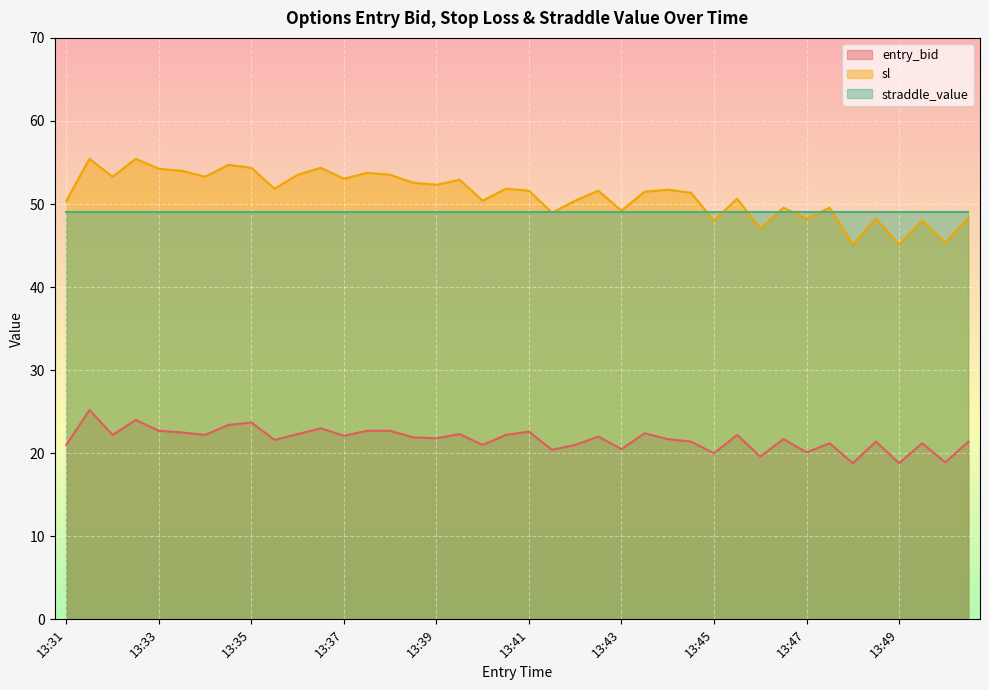

At which label does sl reach its peak?

13:31